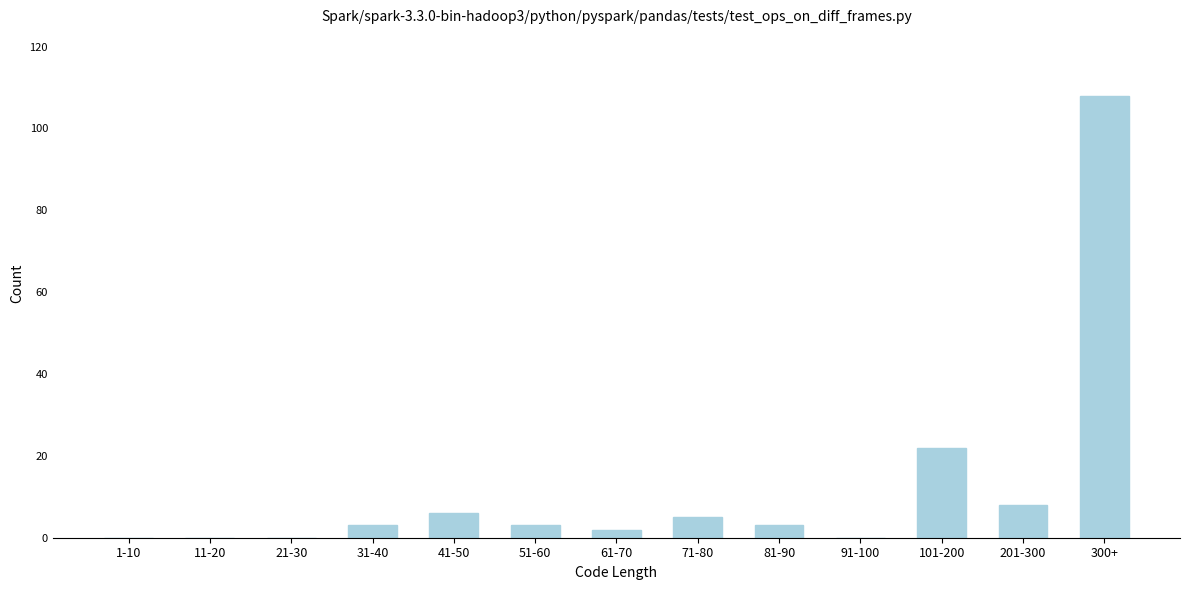

Reading right to left, extract all data points from this chart.

300+=108	201-300=8	101-200=22	91-100=0	81-90=3	71-80=5	61-70=2	51-60=3	41-50=6	31-40=3	21-30=0	11-20=0	1-10=0